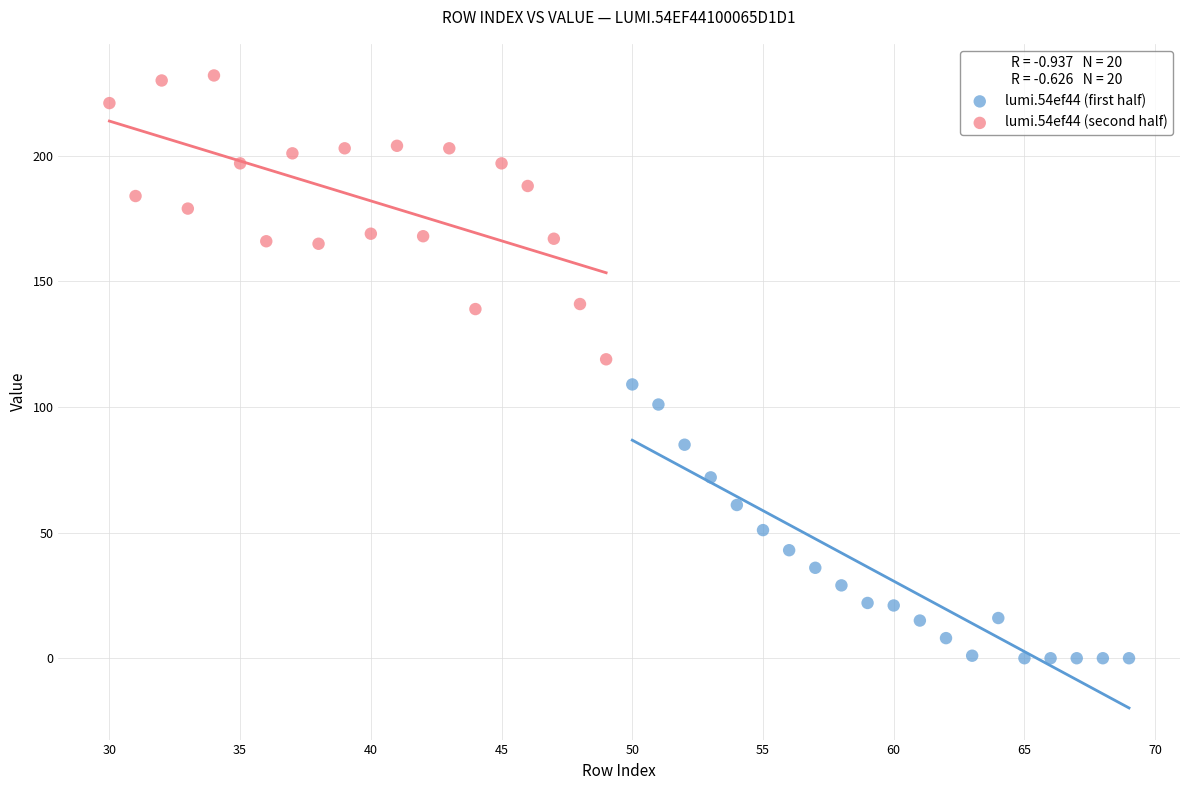

Which series reaches the maximum Y coordinate?

lumi.54ef44 (second half)